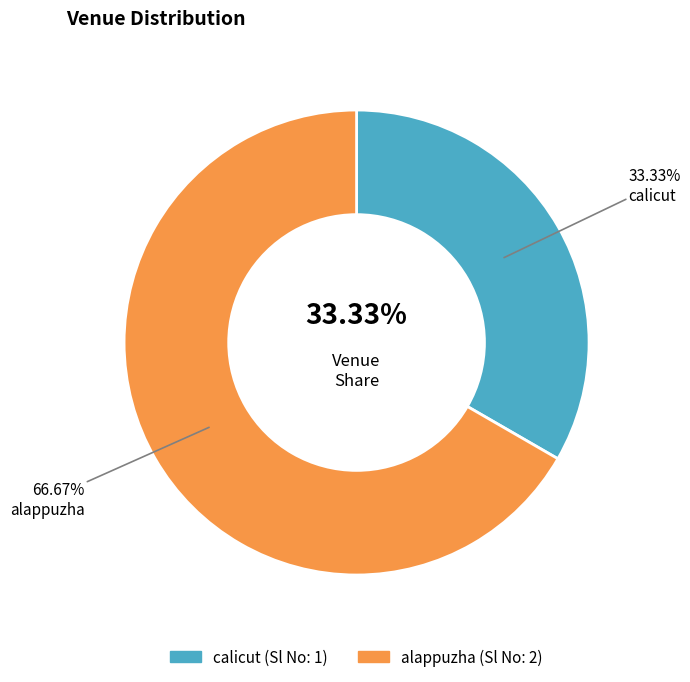

Approximately how many times larger is the value at alappuzha compared to calicut?

2.0